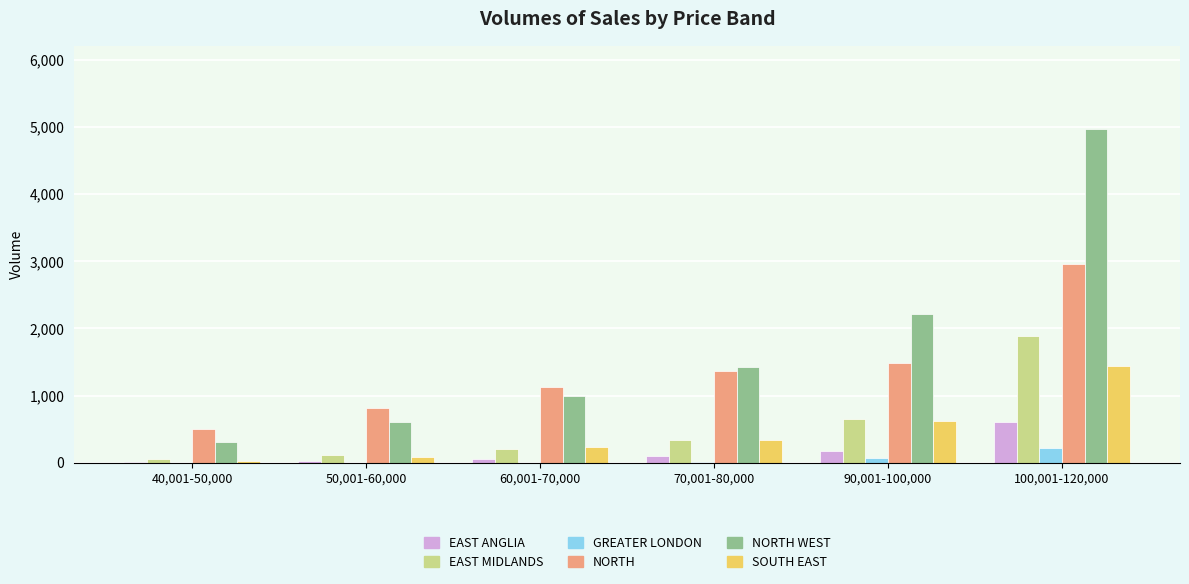

Which category has the highest value in the NORTH WEST series?

100,001-120,000